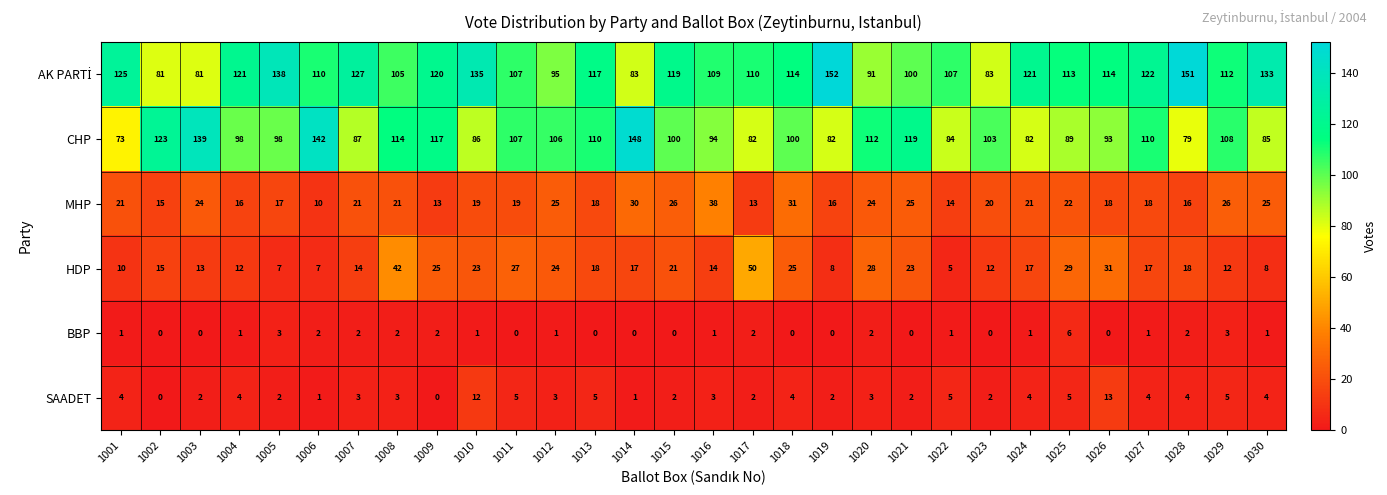

What is the difference between the highest and lowest values at 1016?

108